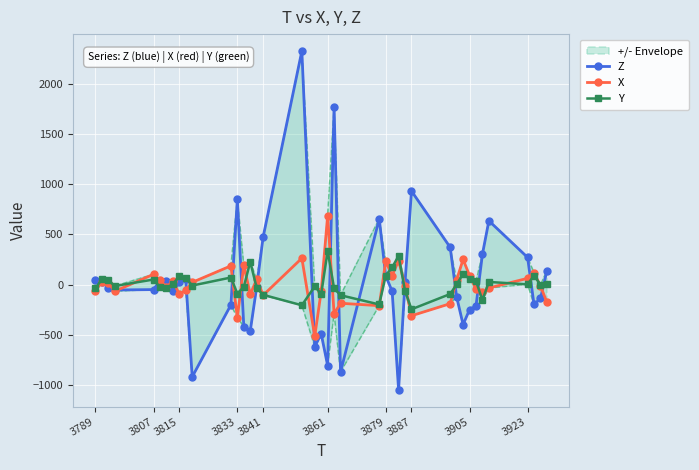

True or false: Z has a value of 246 at 3833.

False